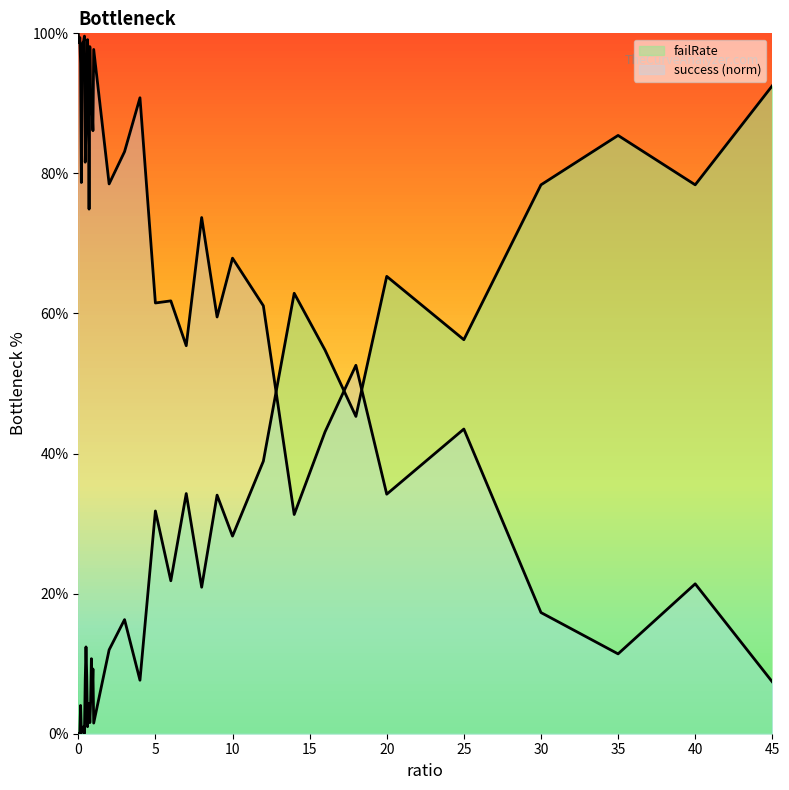

What is the change in value from 0.15 to 20.0?

+61.3